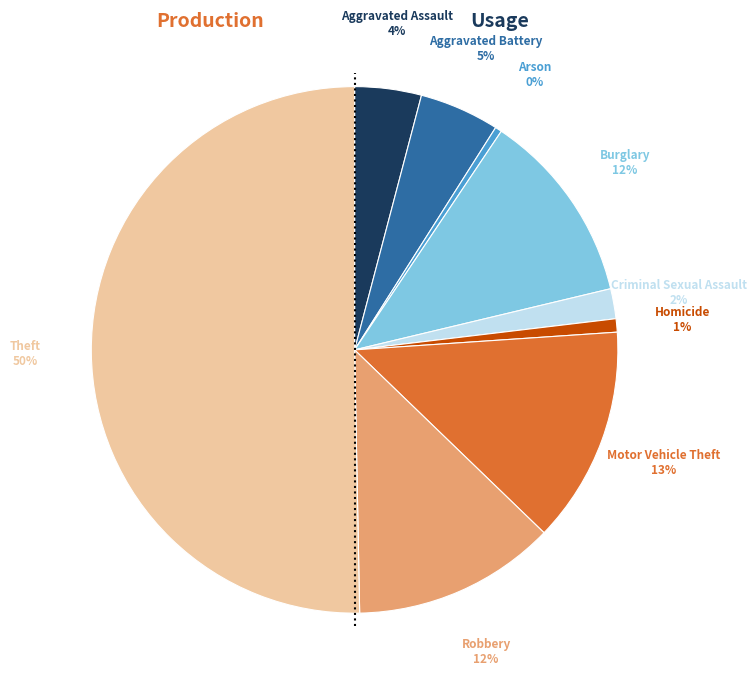

To the nearest percent, what is the average slice percentage?

11%